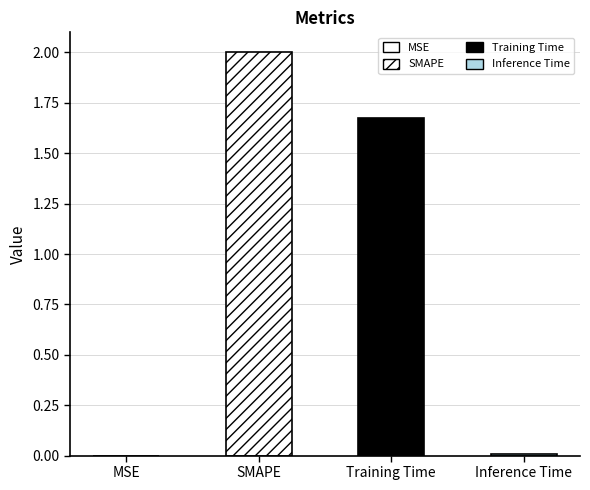

At which label does the data first exceed 1?

SMAPE